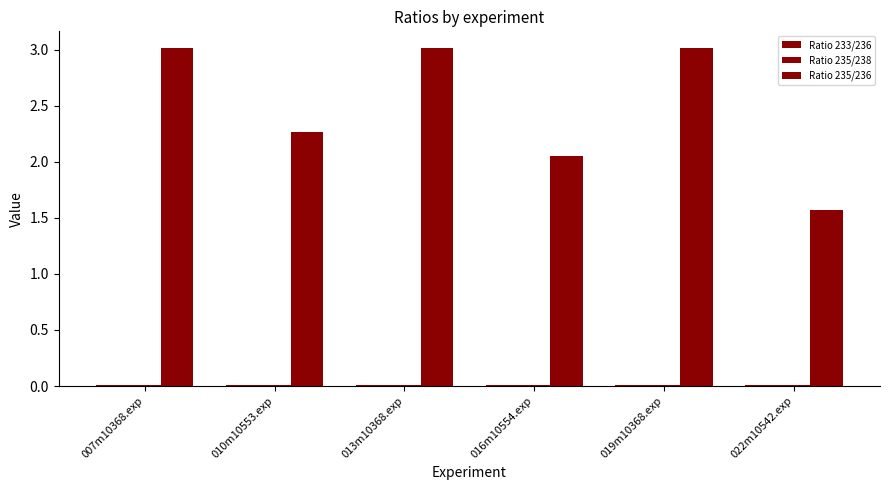

Reading left to right, transcribe all the data shown in this chart.

Ratio 233/236: 0.0	0.0	0.0	0.0	0.0	0.0
Ratio 235/238: 0.0	0.0	0.0	0.0	0.0	0.0
Ratio 235/236: 3.0	2.3	3.0	2.1	3.0	1.6